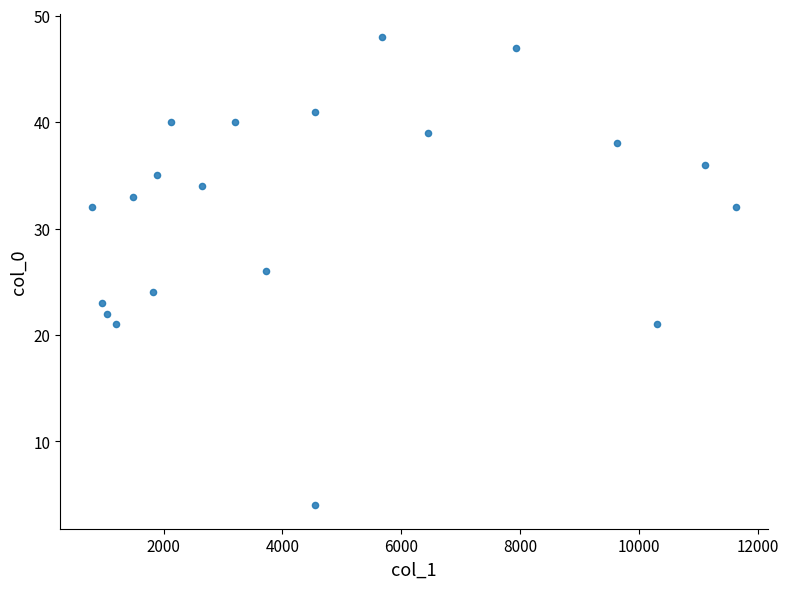

What is the range of X values (max minus min)?

10830